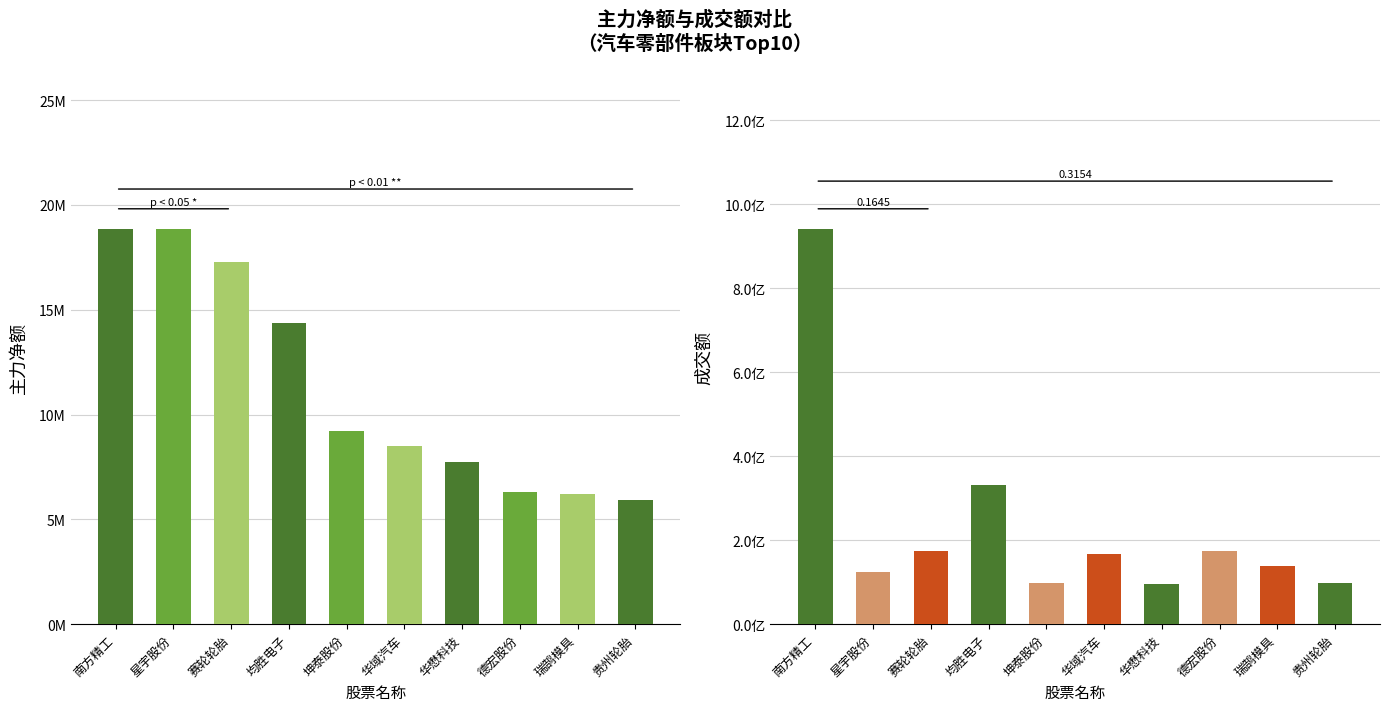

Is it true that 主力净额 equals 7738951 at 华懋科技?

True